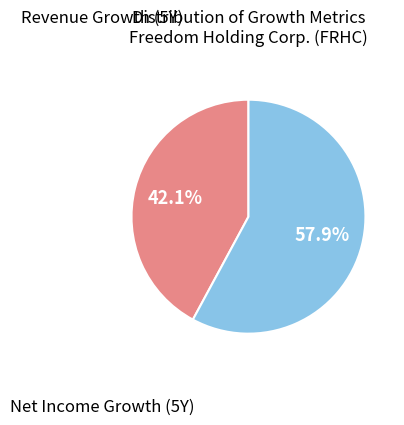

Is there a majority slice in this chart?

Yes